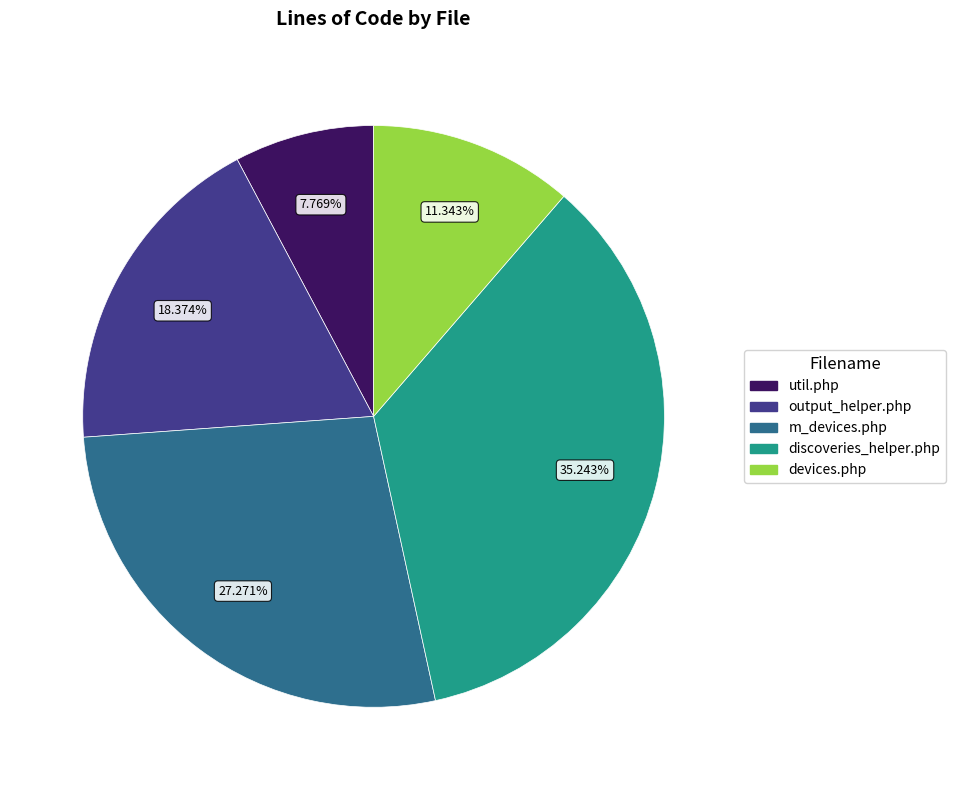

What percentage do discoveries_helper.php and m_devices.php together represent?

62.5%